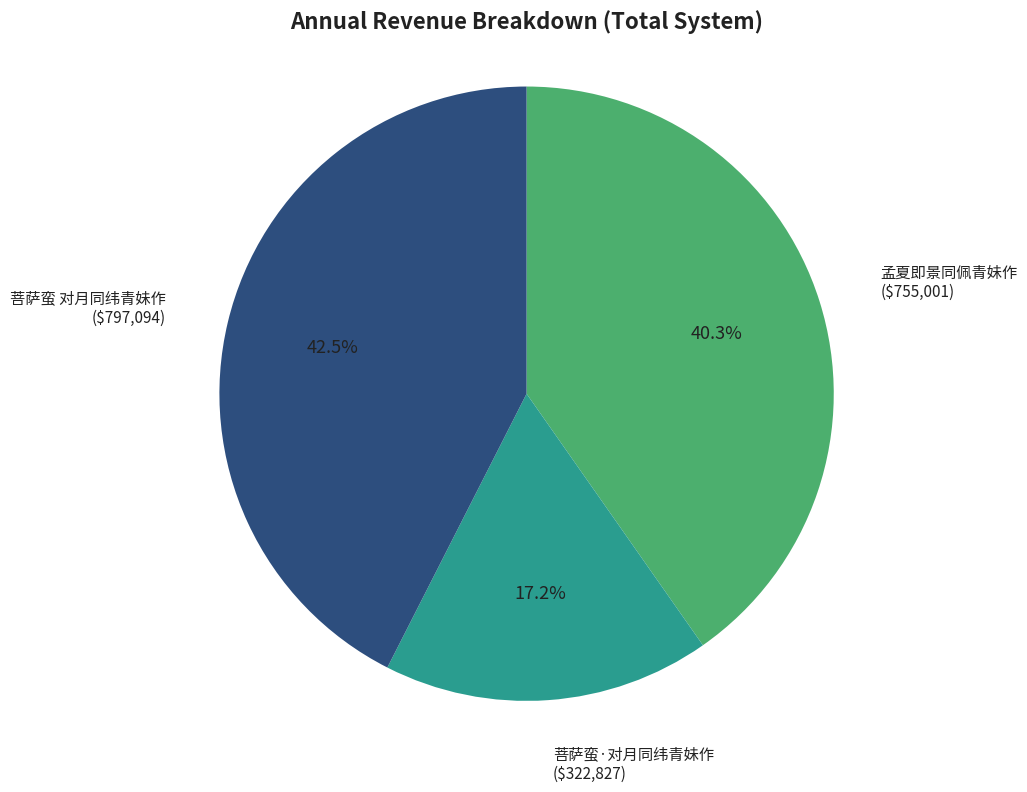

Is there a majority slice in this chart?

No